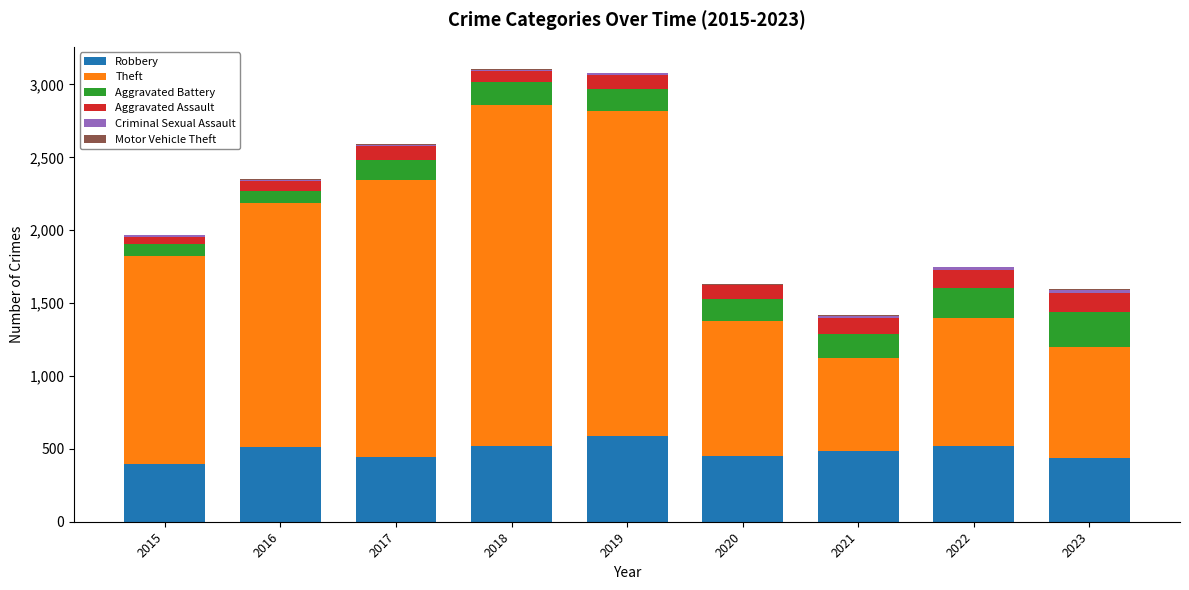

The Robbery series shows 648 at 2015. True or false?

False